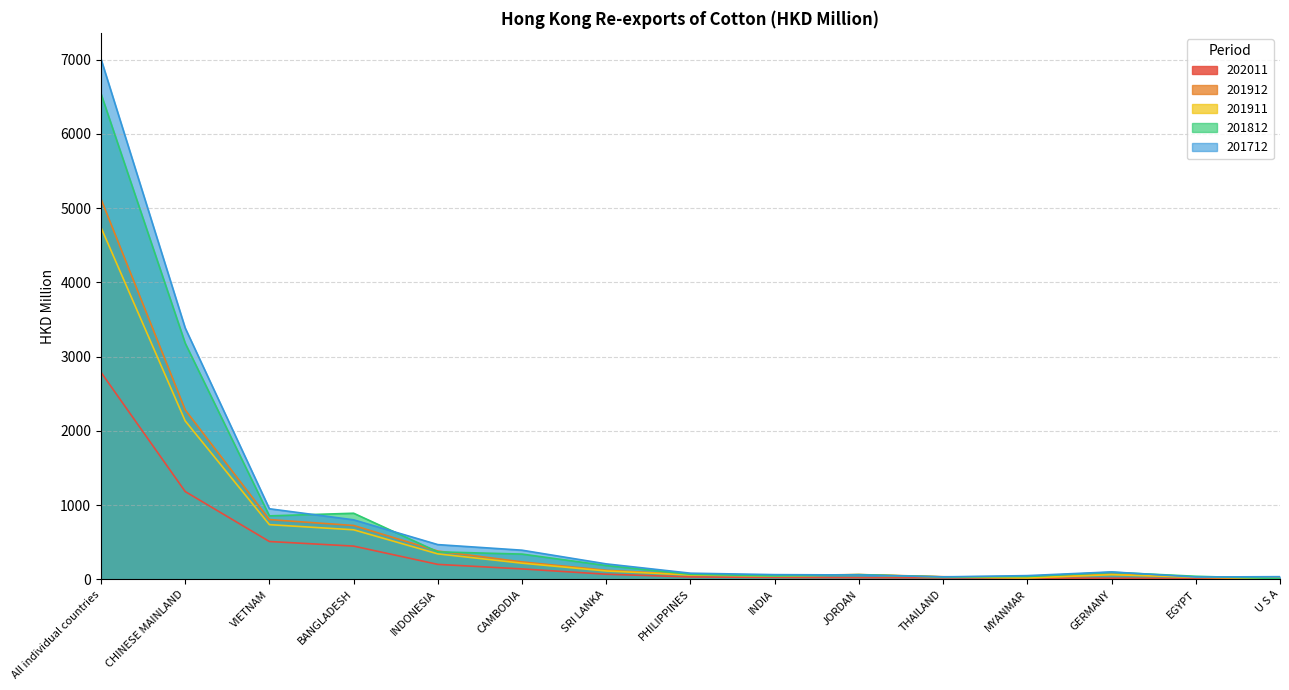

List the series in order of their peak value, lowest first.

202011, 201911, 201912, 201812, 201712